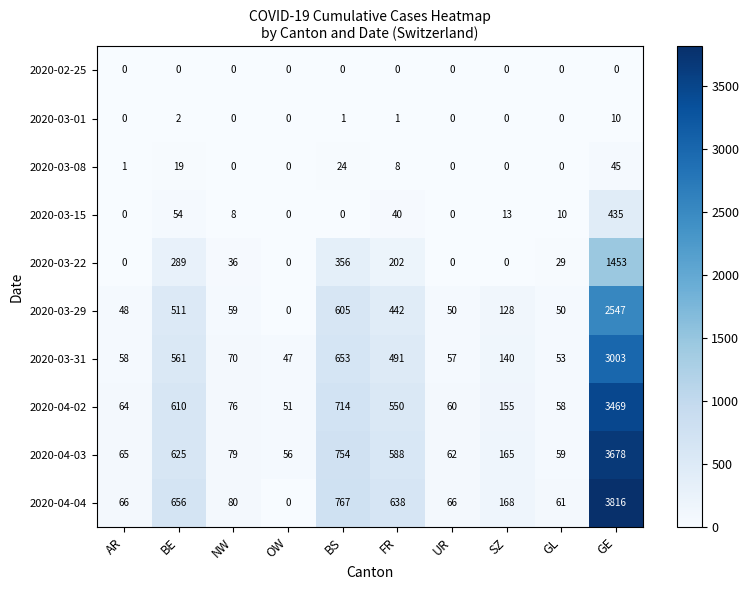

Which series has the widest spread of values?

2020-04-04